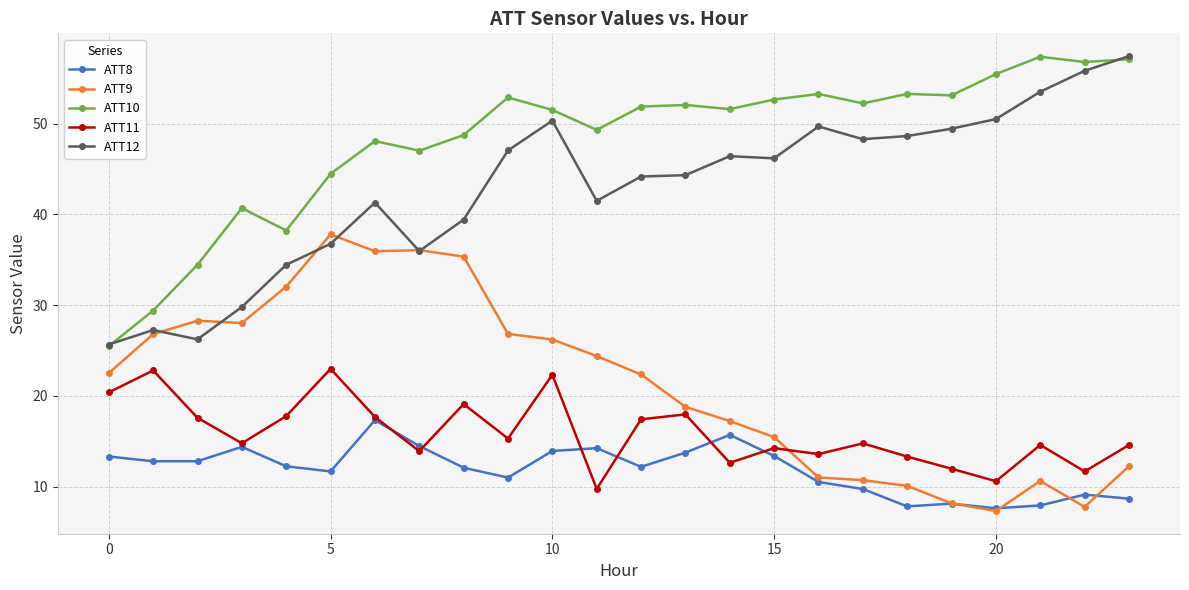

What is the sum of all ATT10 values?

1156.8